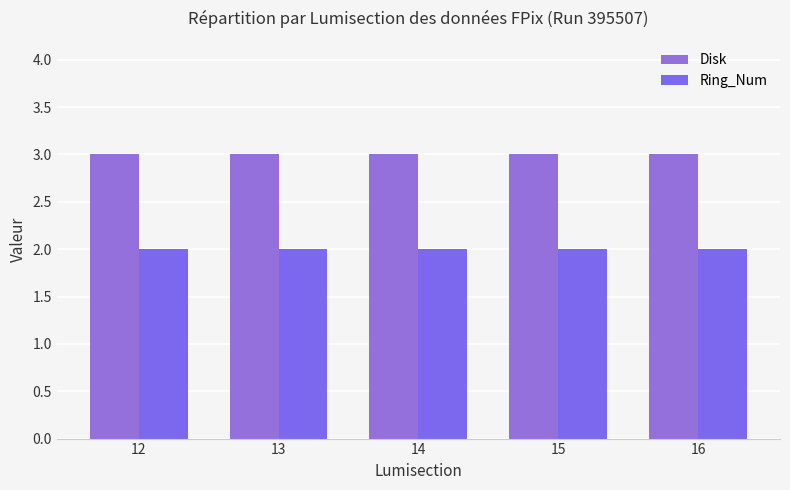

Reading left to right, transcribe all the data shown in this chart.

Disk: 12=3	13=3	14=3	15=3	16=3
Ring_Num: 12=2	13=2	14=2	15=2	16=2